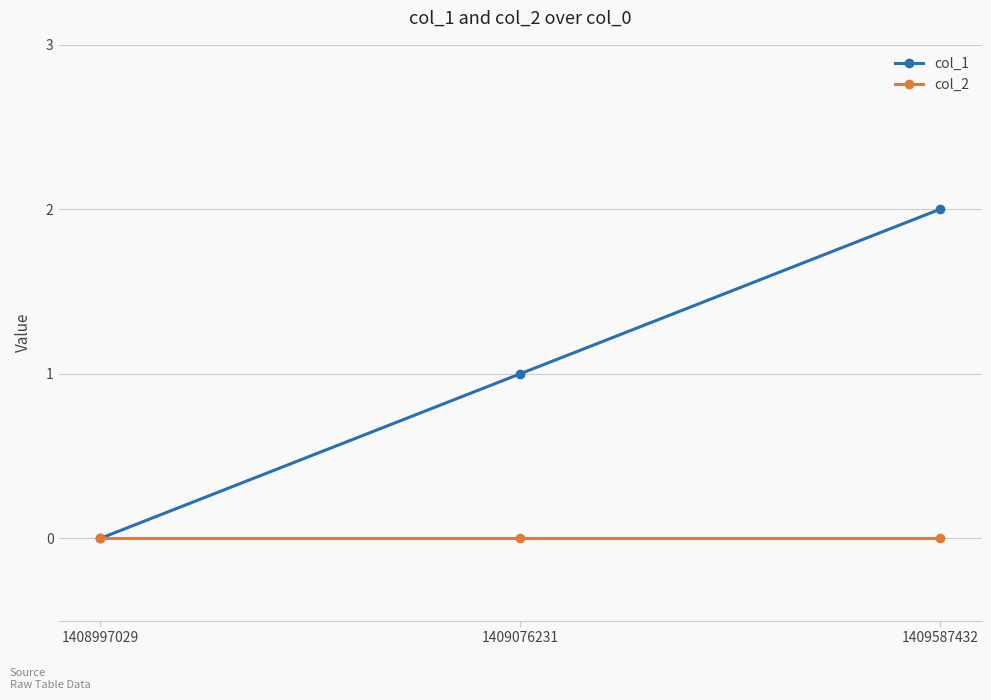

Where is col_1 nearest to the value 1?

1409076231